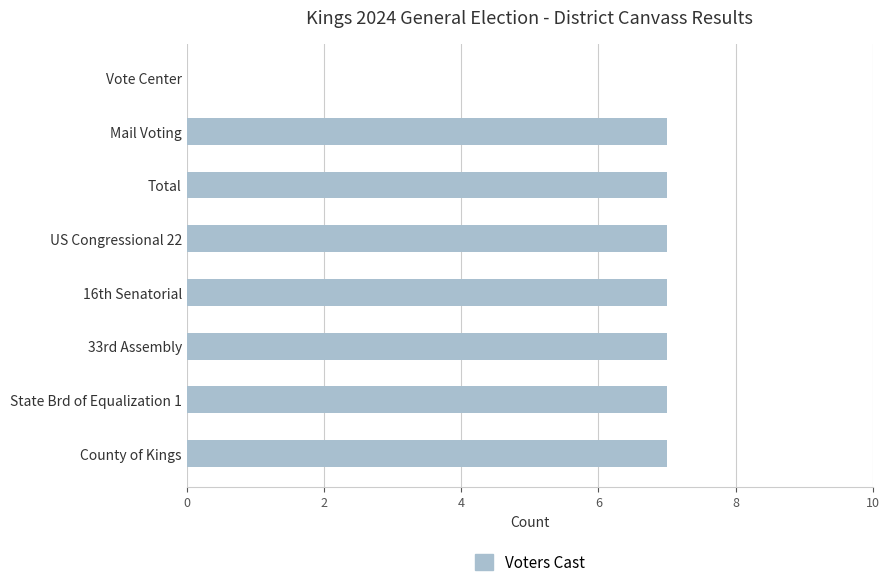

What is the sum of the values at Mail Voting and US Congressional 22?

14